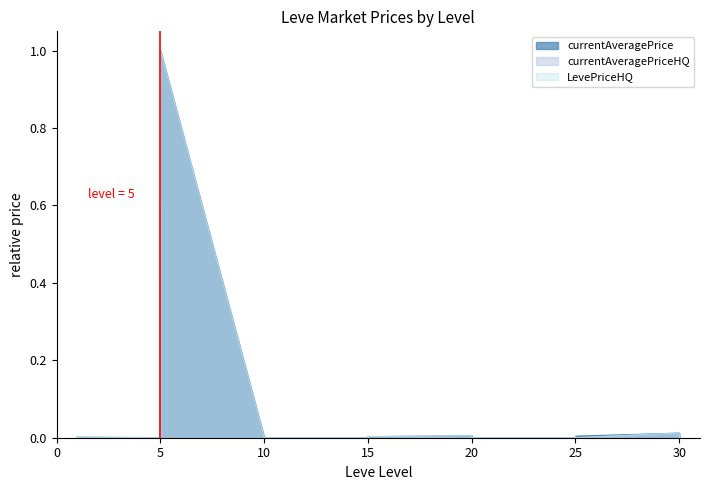

True or false: LevePriceHQ has more than 2 interior local peaks.

True